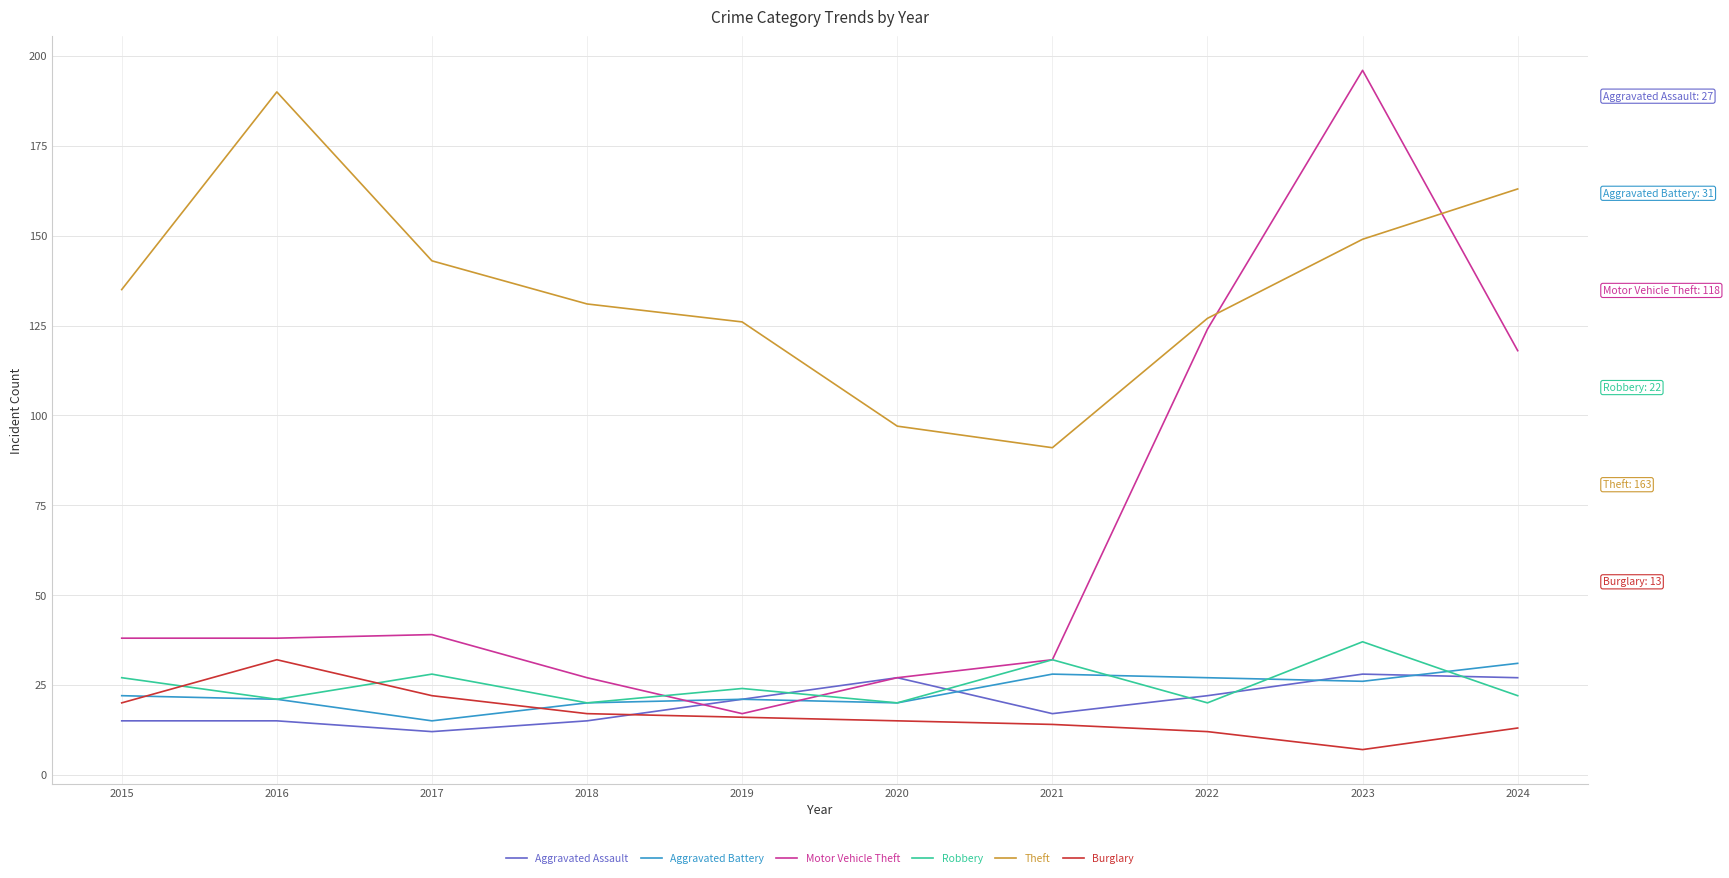

Which series has the widest spread of values?

Motor Vehicle Theft